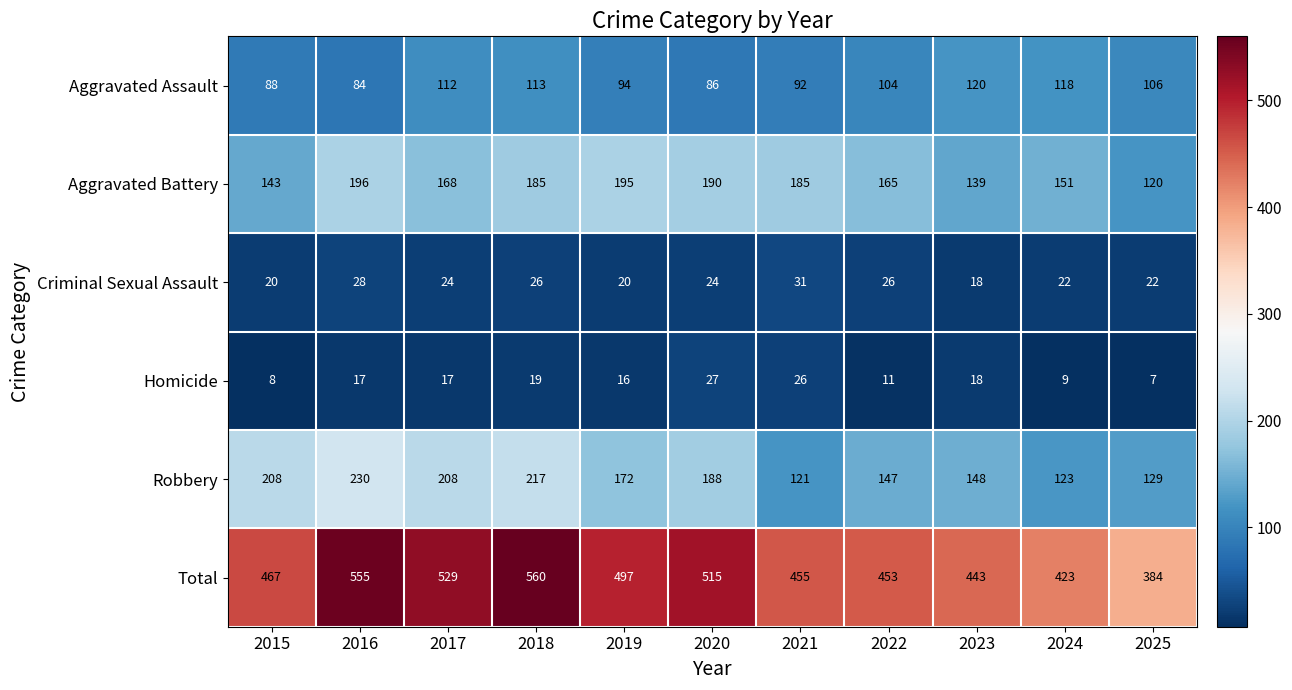

Where does the Robbery series first go above 172?

2015